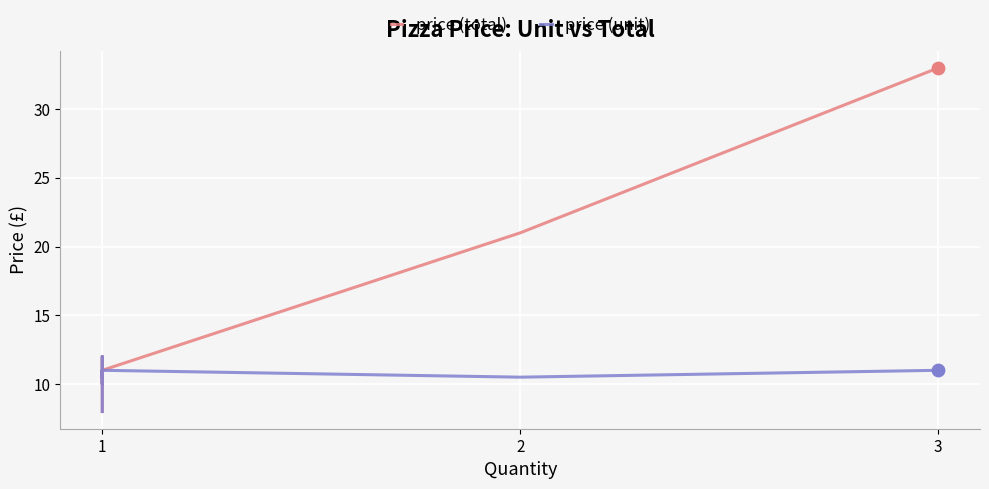

Which series contains the lowest Y value?

price (total)